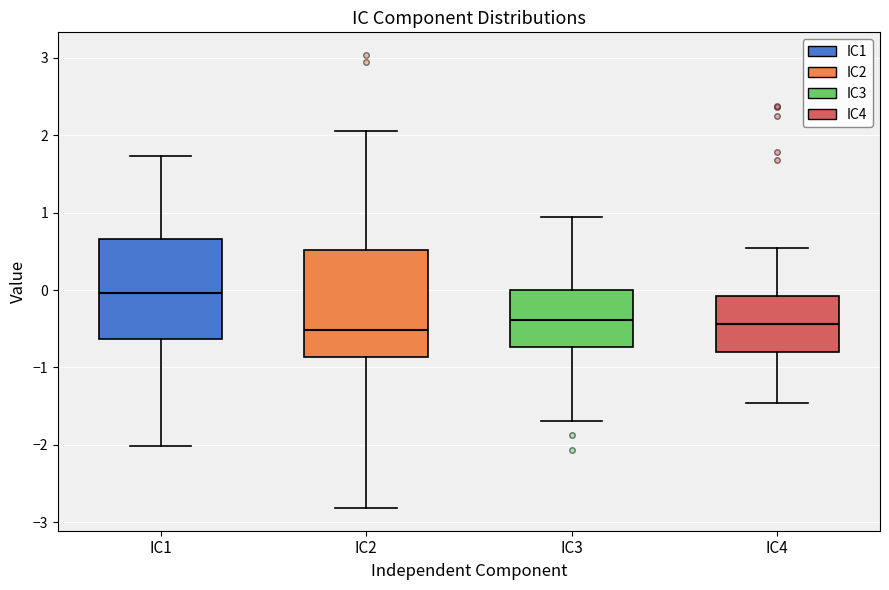

Reading left to right, transcribe this box plot: for each box, give where its median line is, the range the box spans, and where its two whiskers end, as read against the y-axis. The values are not printed on the chart, so give them approximately, as read against the axis.

IC1: median 0.0, box -0.6 to 0.7, whiskers -2.0 to 1.7
IC2: median -0.5, box -0.9 to 0.5, whiskers -2.8 to 2.1
IC3: median -0.4, box -0.7 to 0.0, whiskers -1.7 to 0.9
IC4: median -0.4, box -0.8 to -0.1, whiskers -1.5 to 0.5